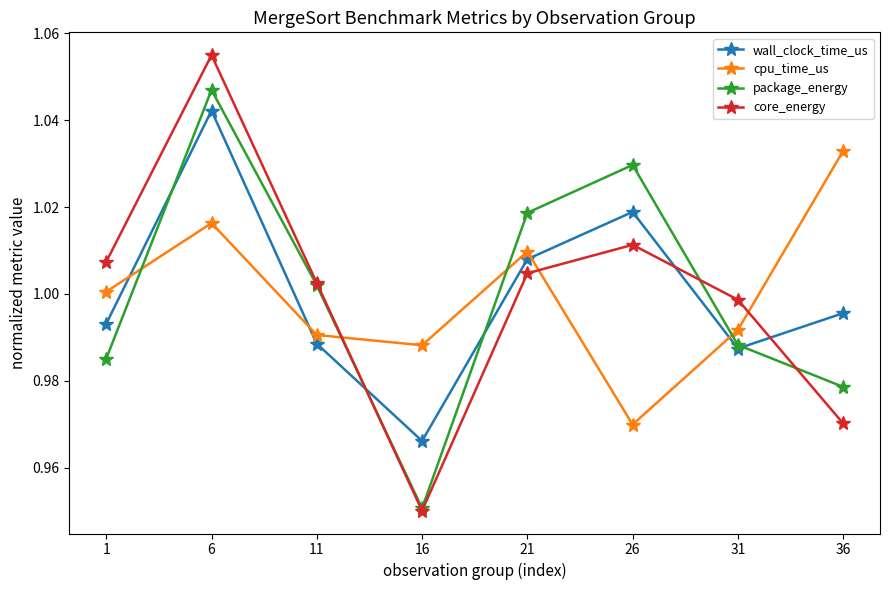

True or false: core_energy has more than 1 points higher than both neighbors.

True